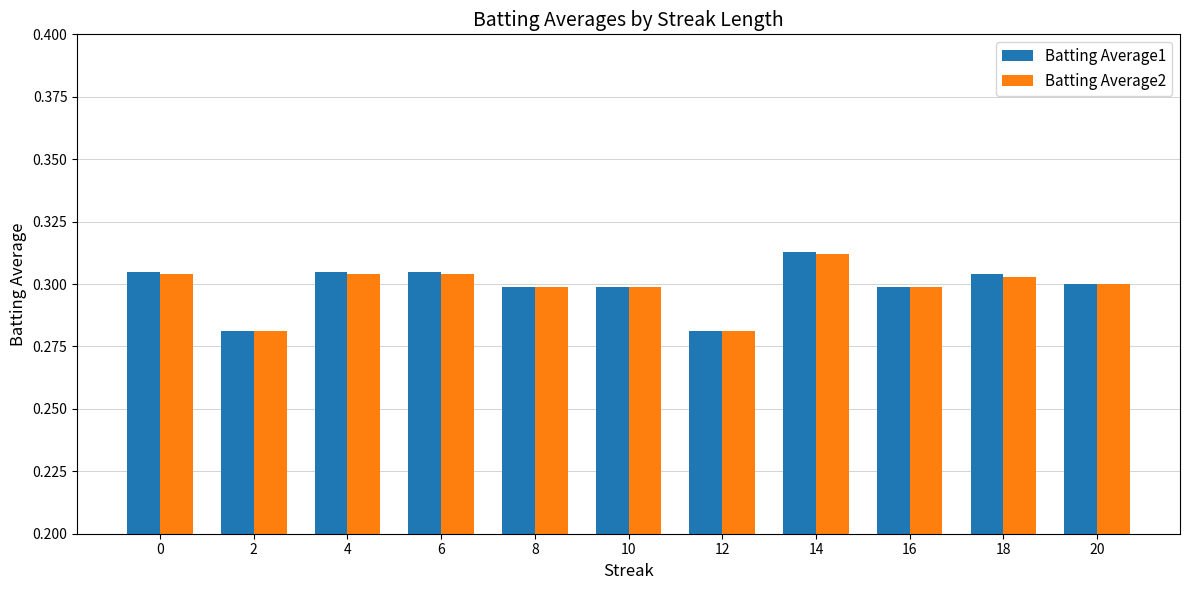

Which category has the highest value in the Batting Average2 series?

14